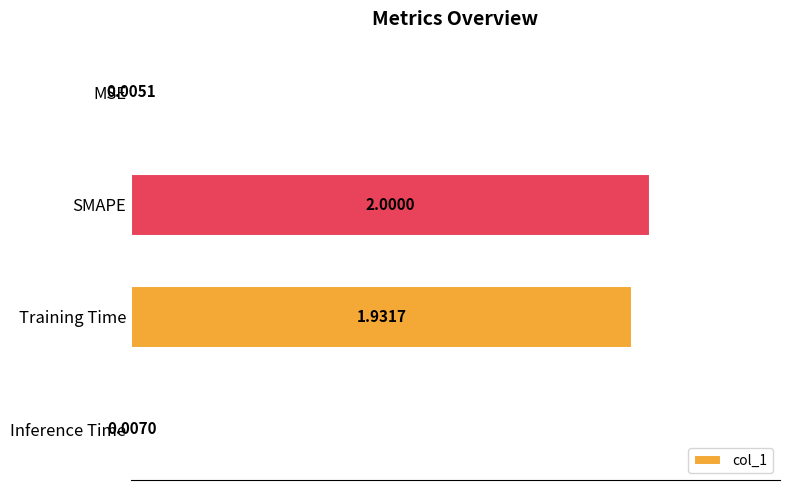

At which label is the value closest to 1?

Training Time